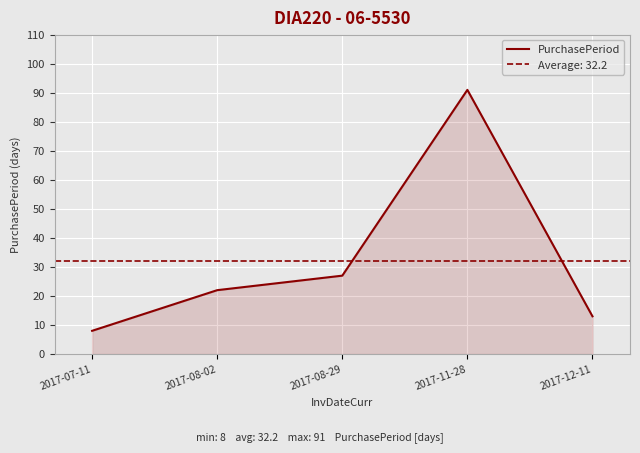

Does the chart display data point markers on the line(s)?

No